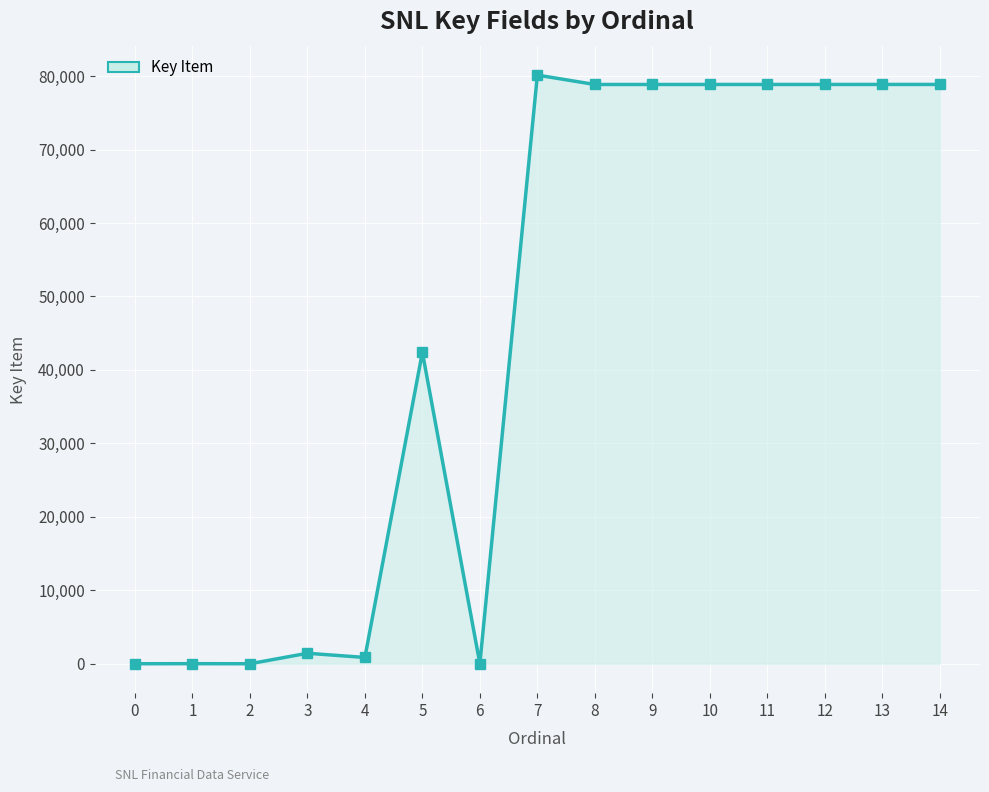

True or false: there are more than 1 points higher than both neighbors.

True